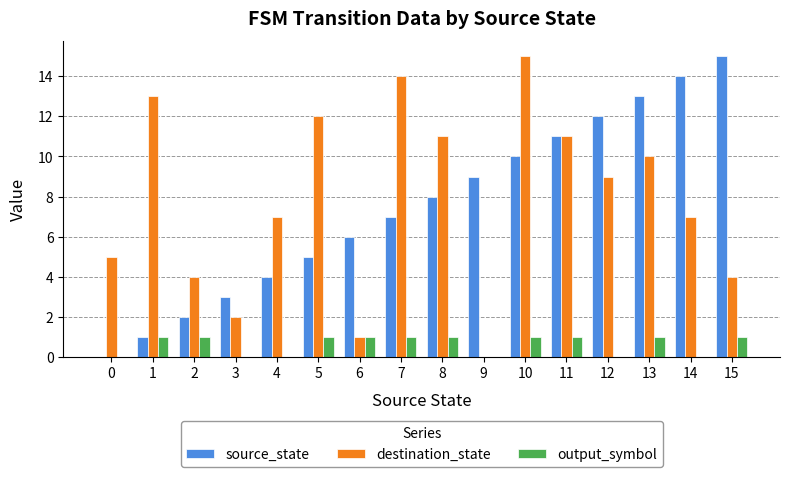

The value of source_state at 14 is 3. True or false?

False